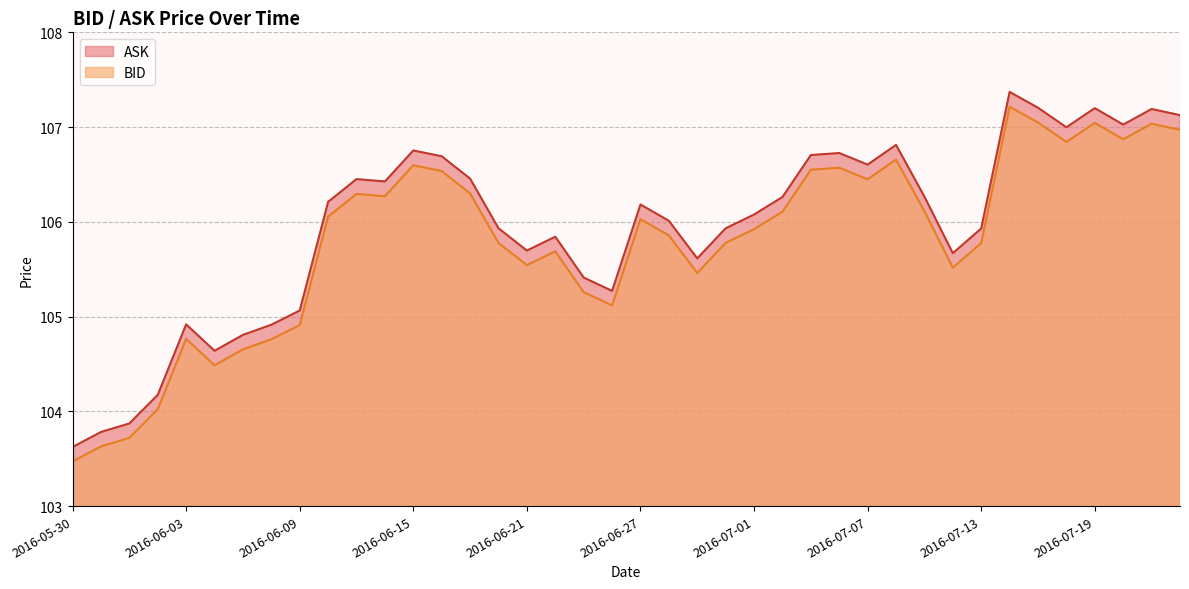

Which series has the largest range (max minus min)?

ASK